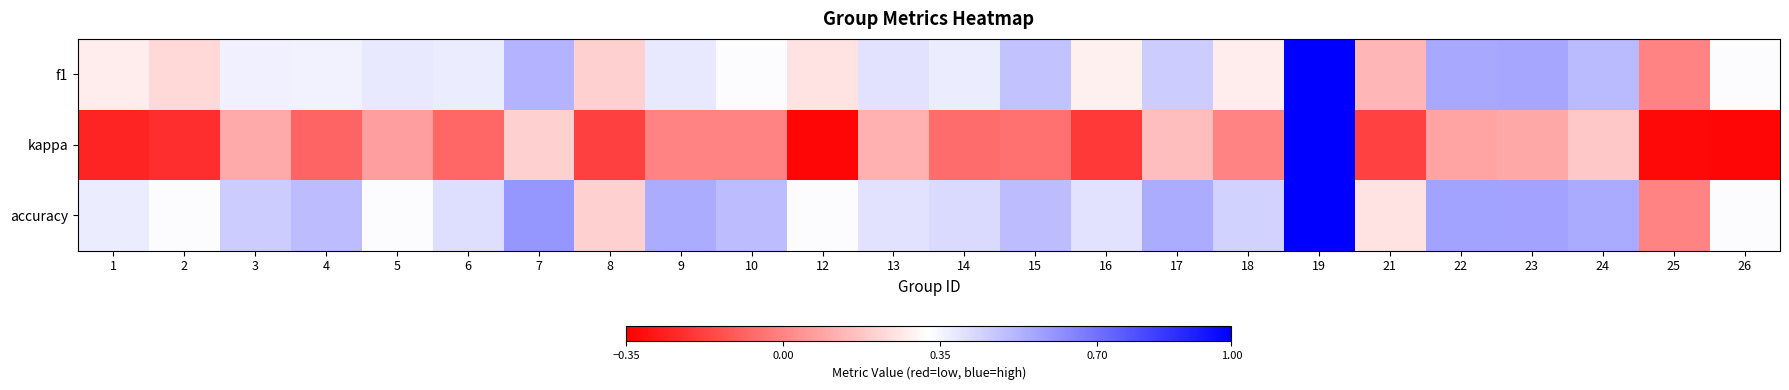

What is the minimum value shown in the chart?

-0.3